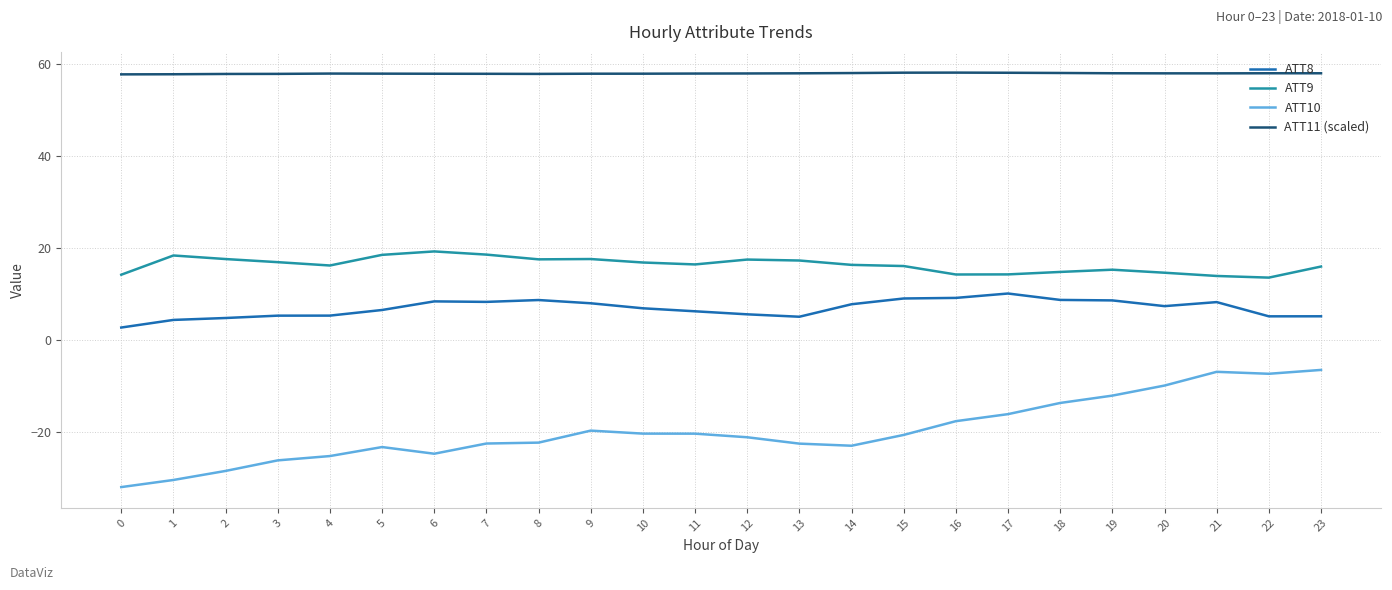

True or false: ATT11 (scaled) and ATT8 cross at least once.

False